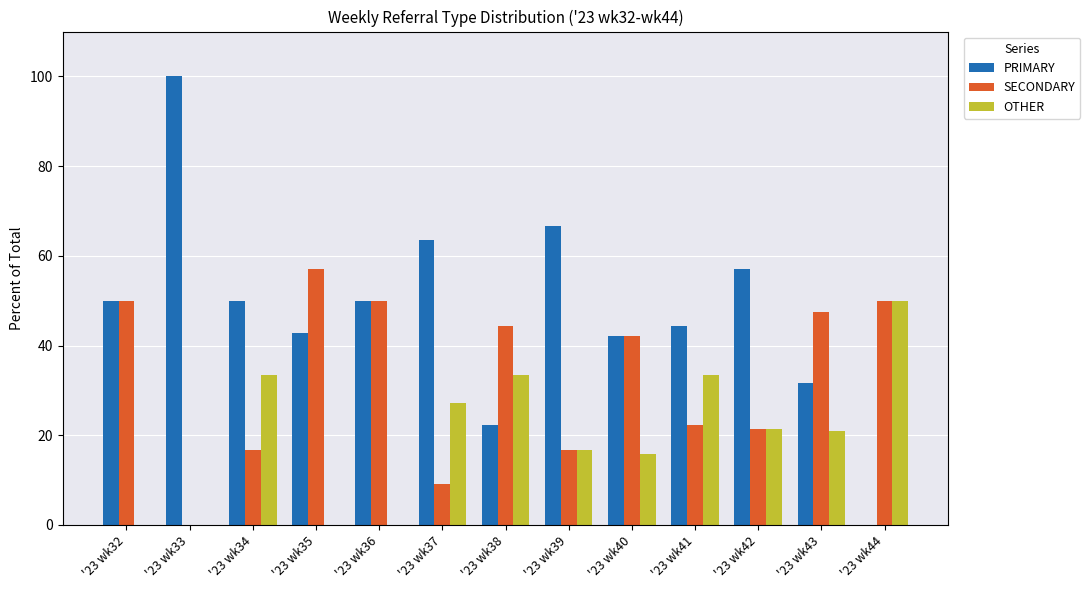

Are the bars horizontal?

No